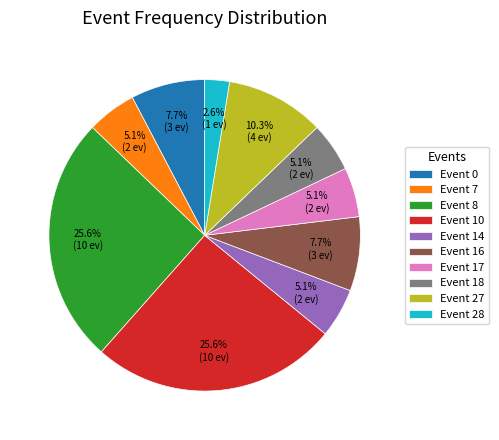

Count the number of slices in the pie.

10